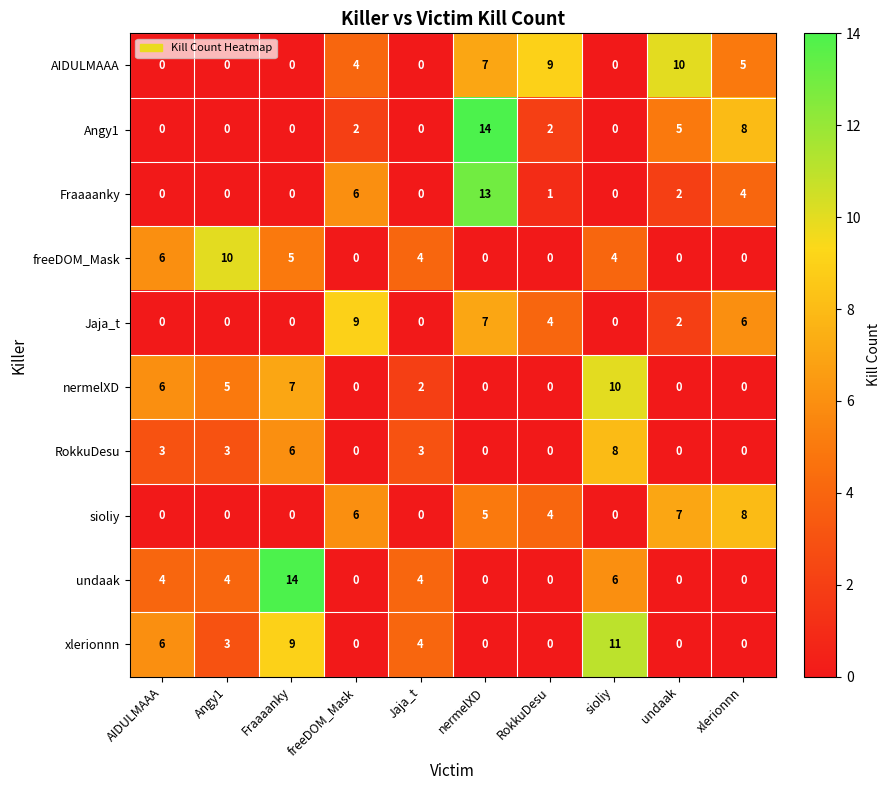

How many data points does each series have?

10